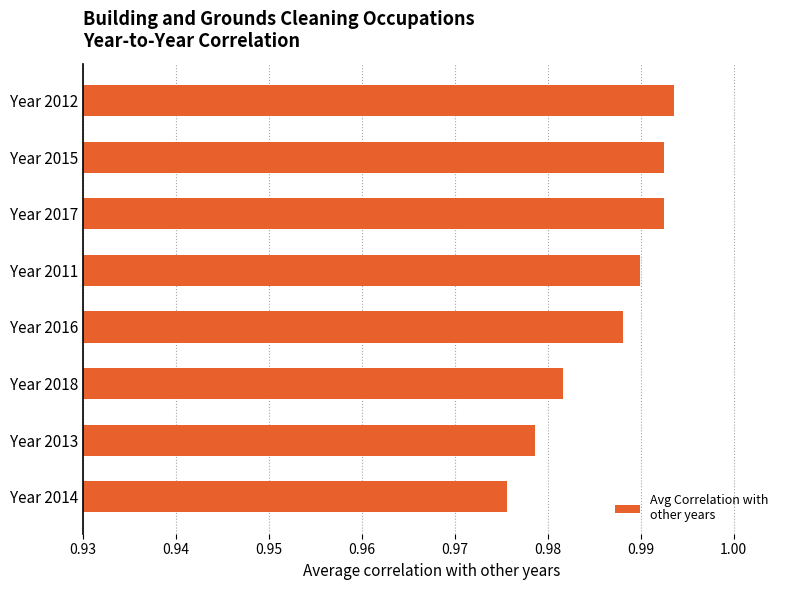

Count the number of categories in the chart.

8